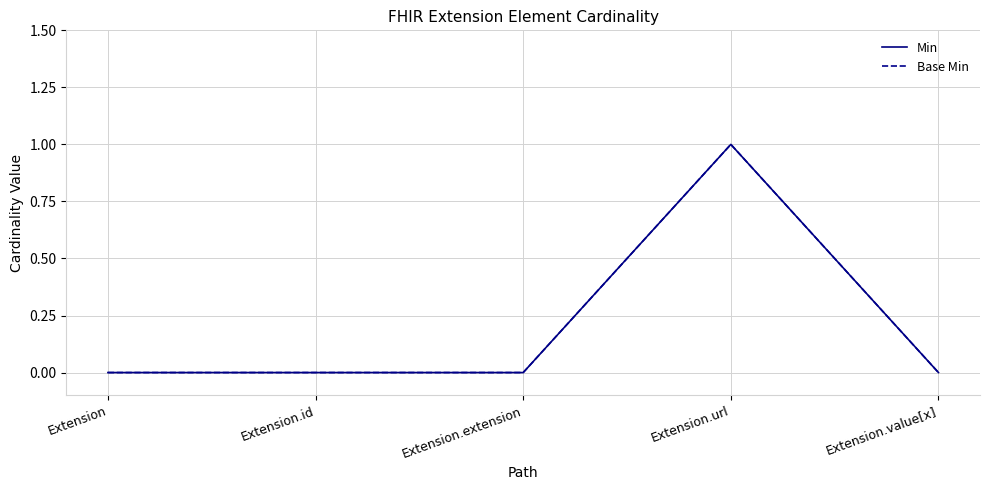

Count the Min values in the range 0 to 1.

5